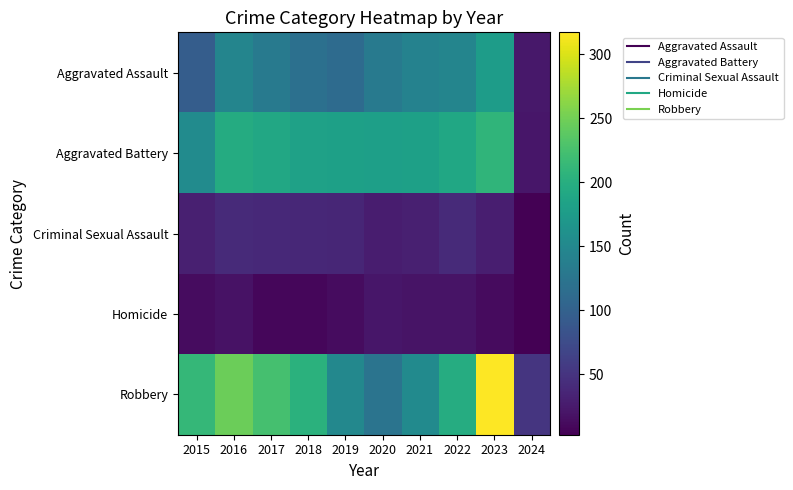

How many categories are shown in the chart?

10